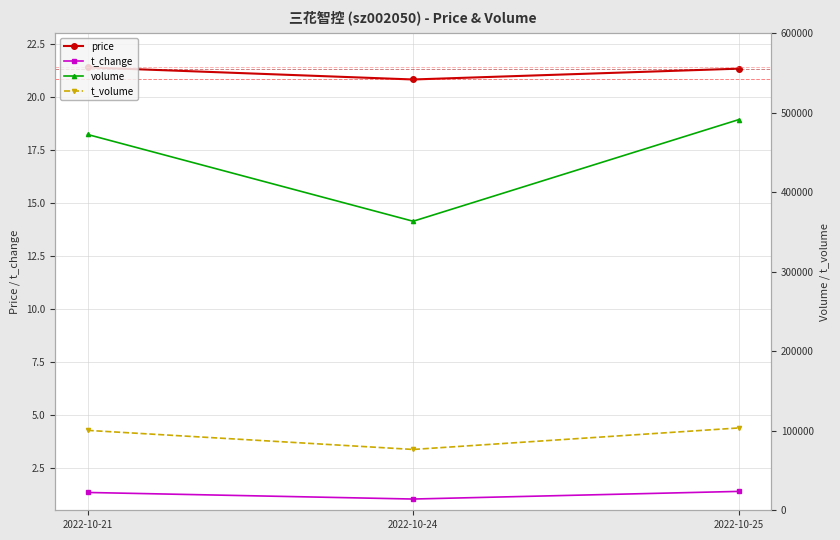

How many price values are between 20 and 21?

1